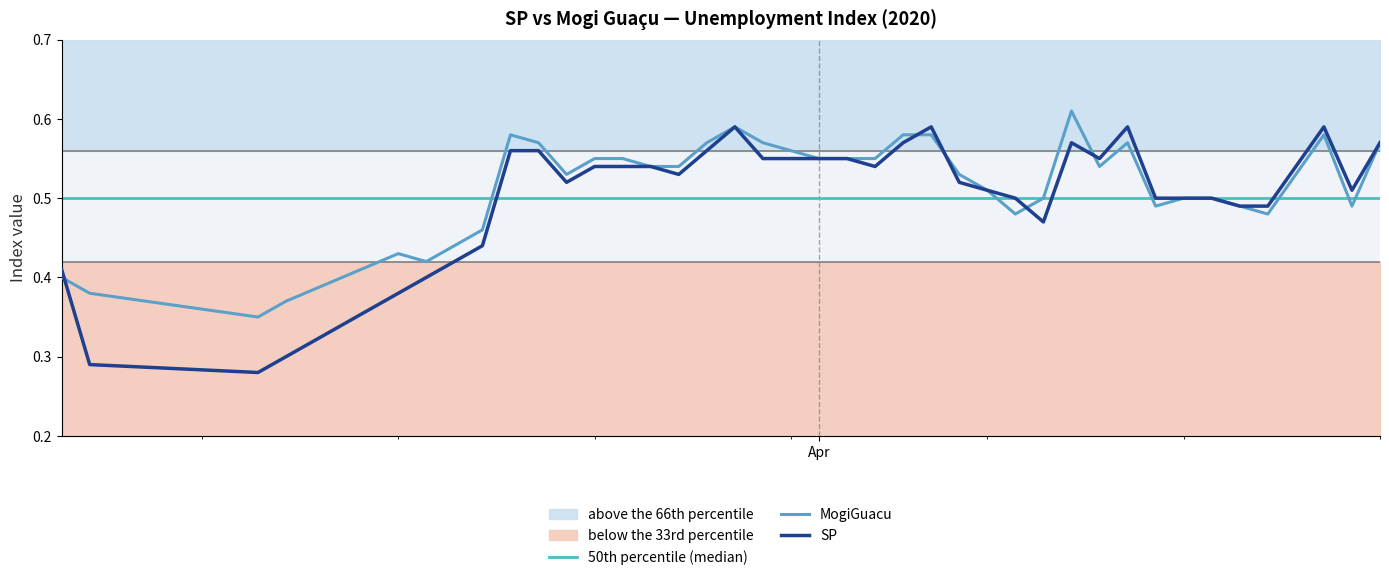

Which series ends up on top after the final intersection of MogiGuacu and SP?

SP